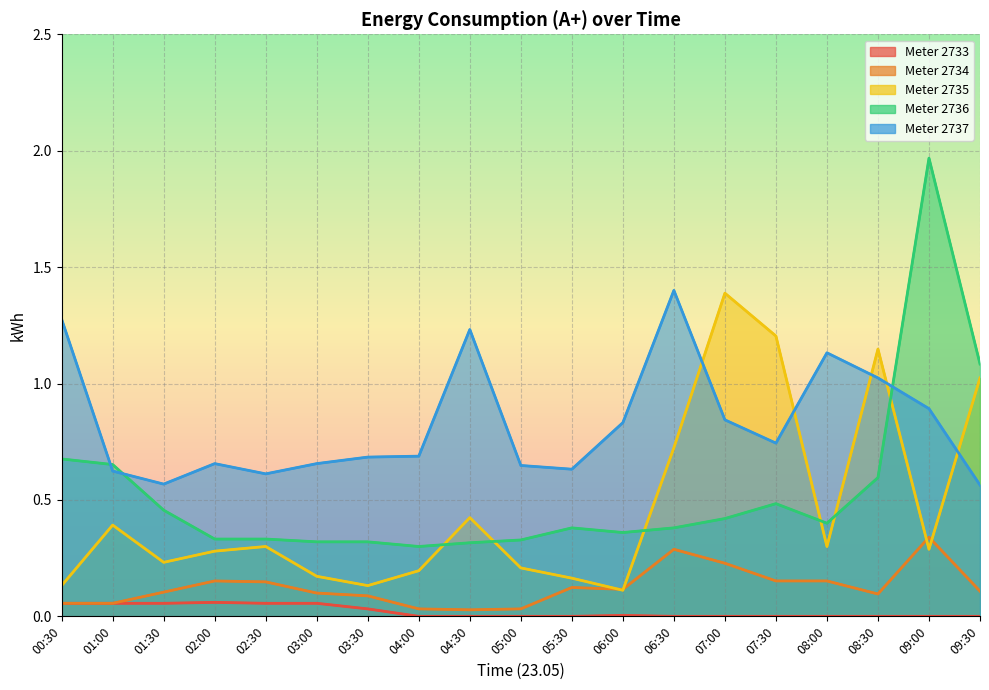

What is the sum of all 2737 values?

15.7